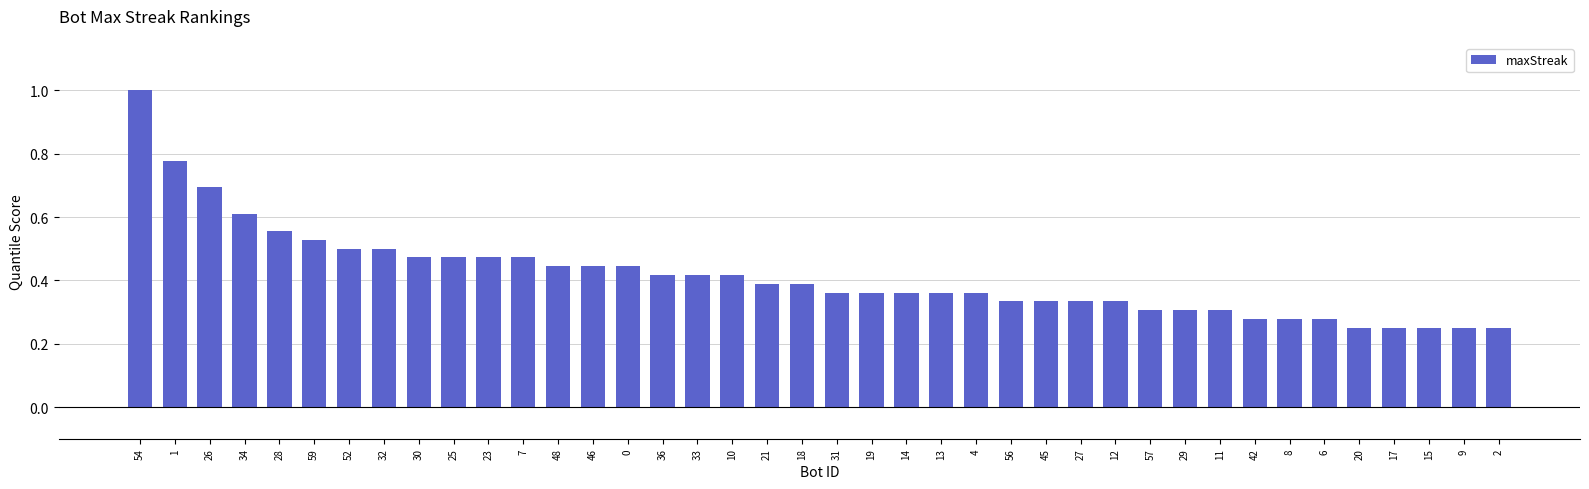

What position from the left is 6?

35